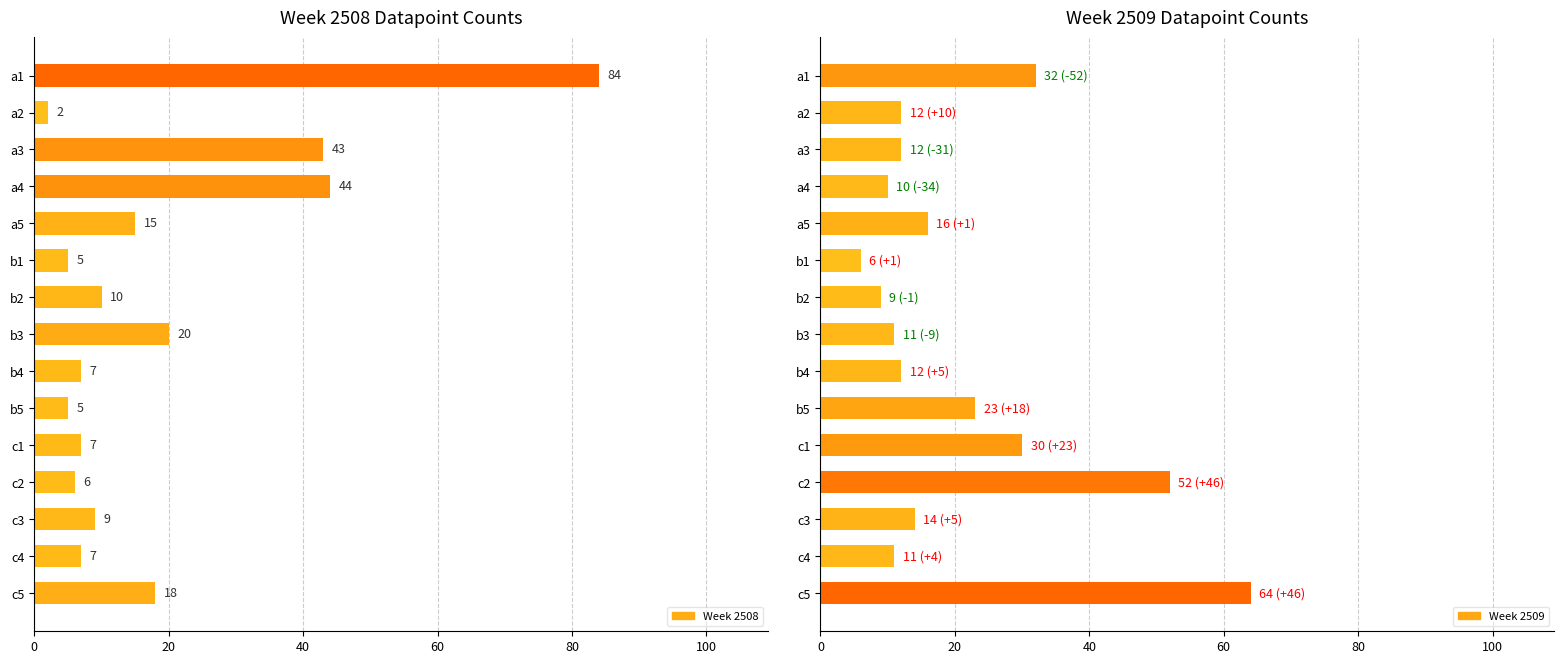

What is the lowest value of the Week 2508 series?

2